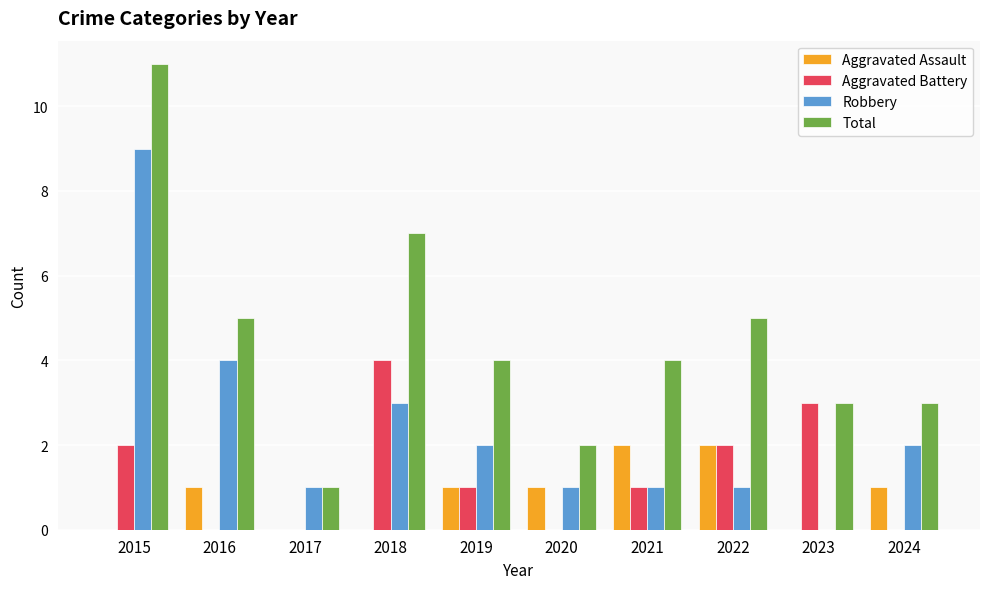

Between 2015 and 2018, which series saw the biggest shift?

Robbery